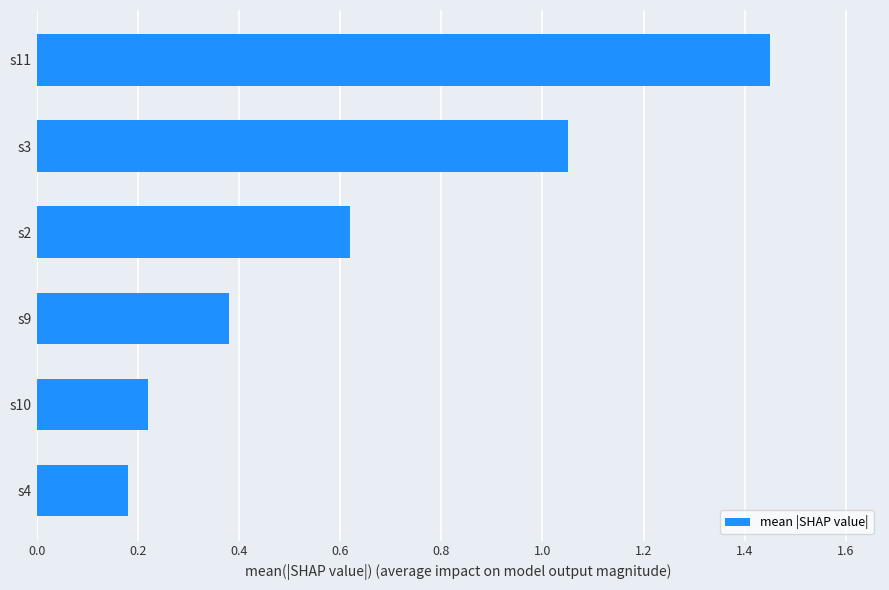

How many series are shown in this chart?

1